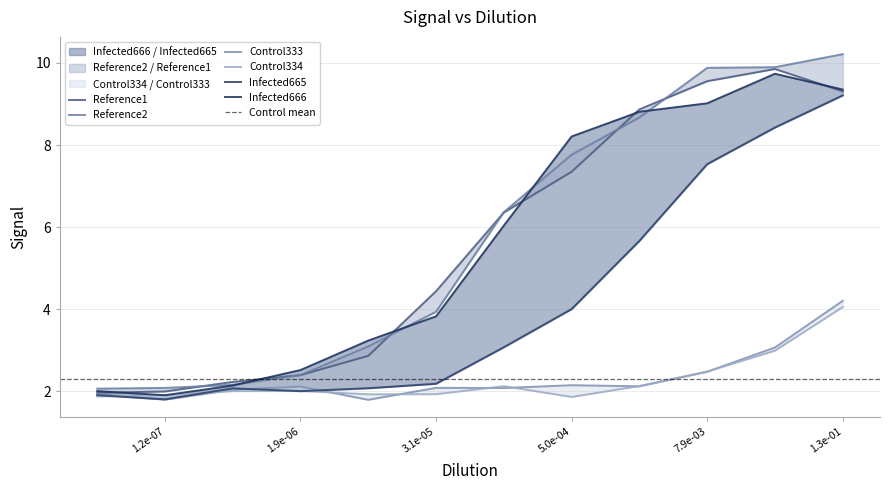

How many series are shown in this chart?

6